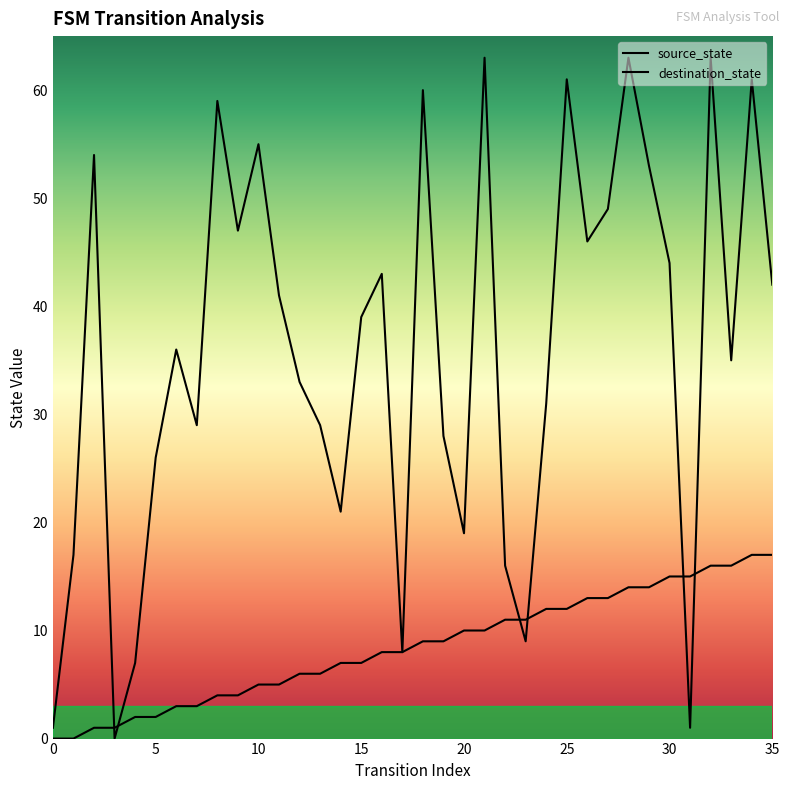

Which series has the largest range (max minus min)?

destination_state